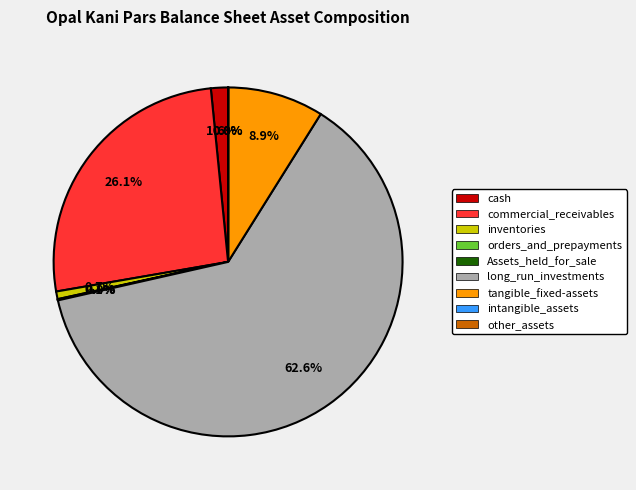

What portion of the pie excludes long_run_investments?

37.4%